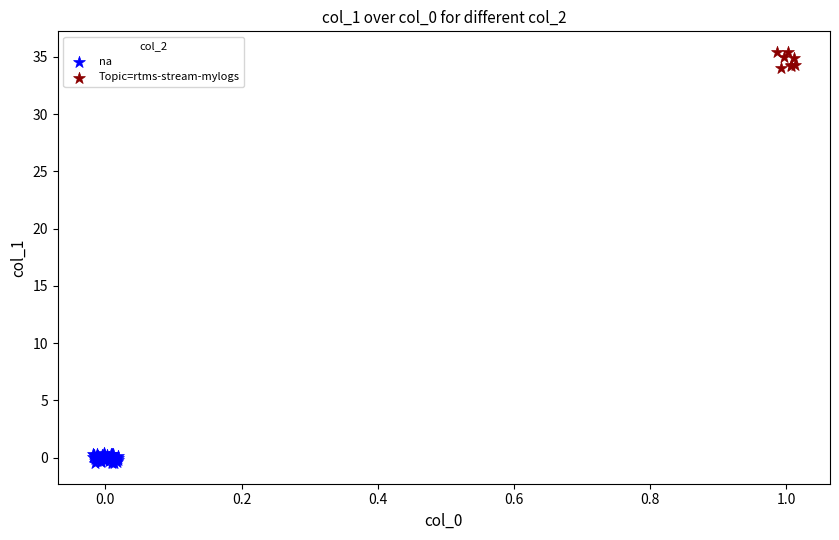

Which series contains the lowest Y value?

na